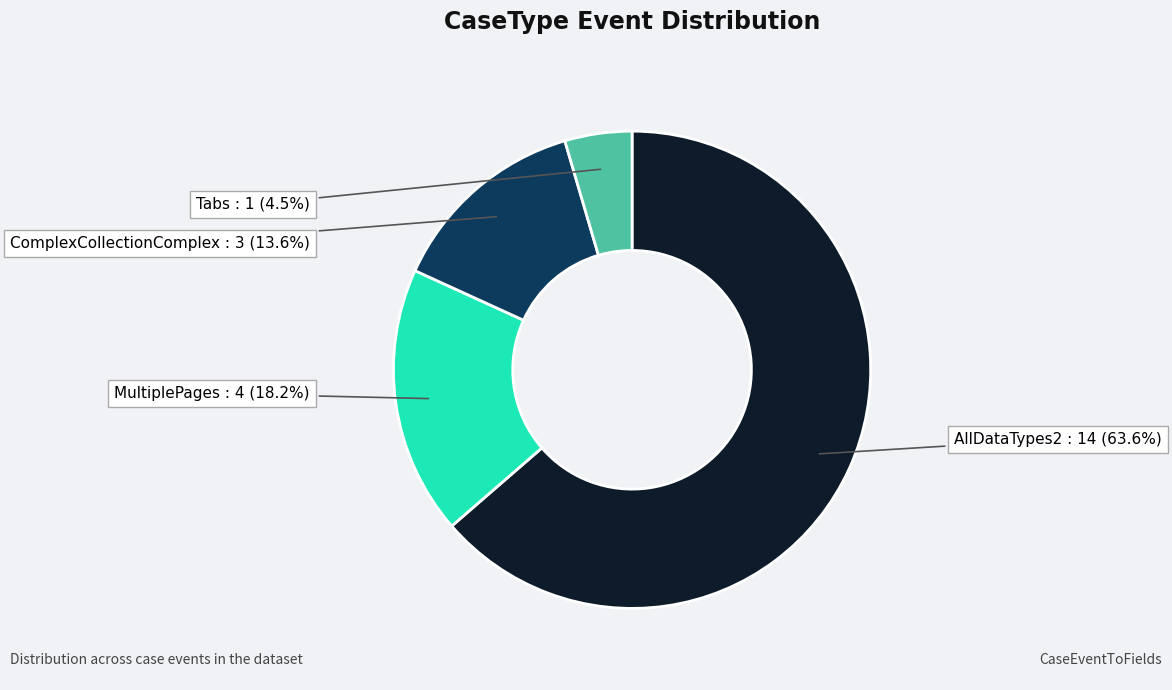

Is there any slice that represents more than half of the pie?

Yes